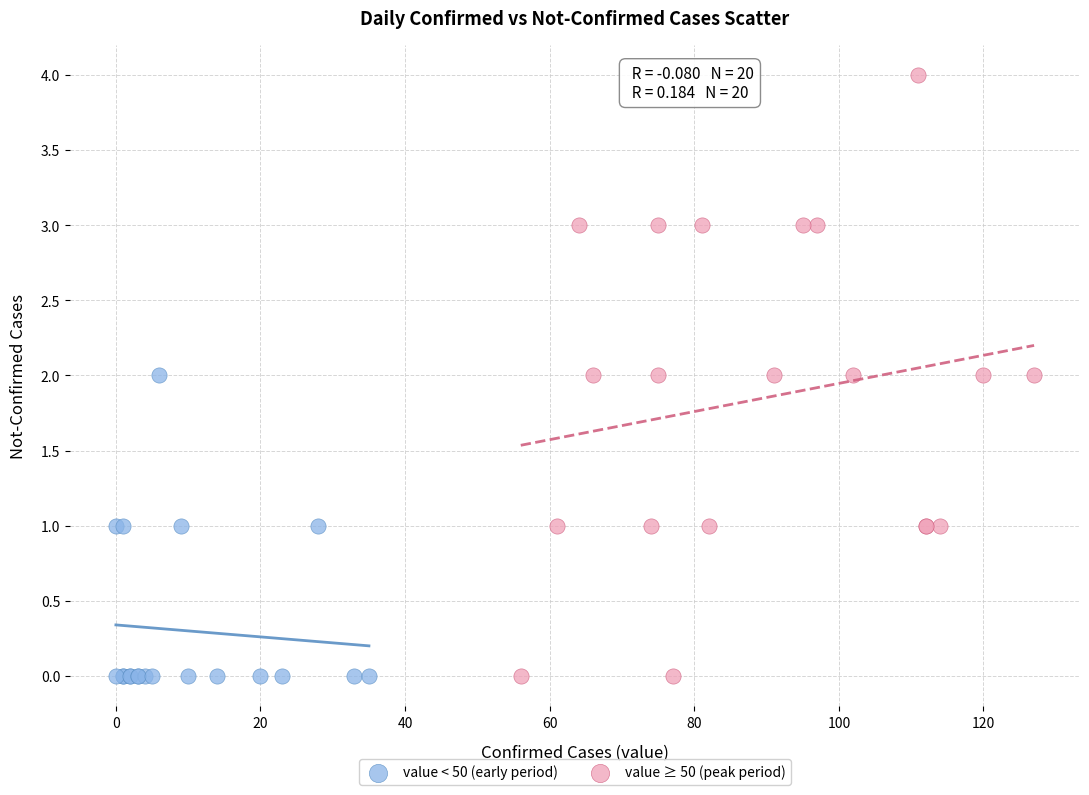

Which series has the largest Y range (max minus min)?

value ≥ 50 (peak period)